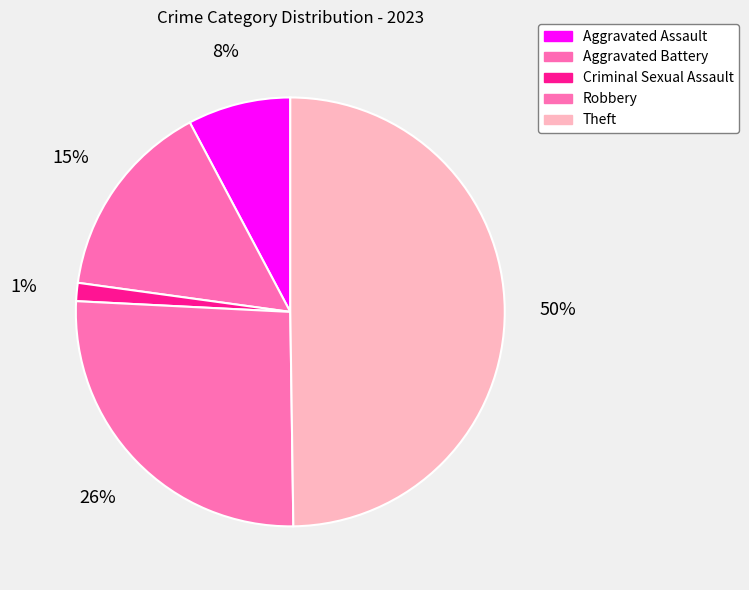

Which category has the smallest portion of the pie?

Criminal Sexual Assault